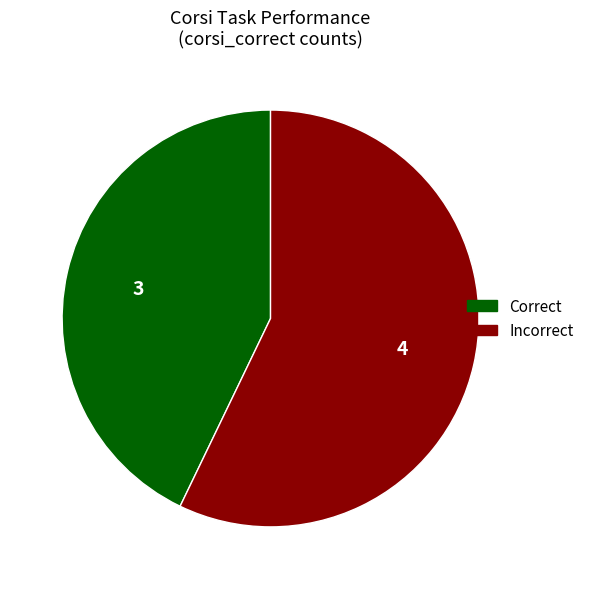

Does any single category account for the majority?

Yes